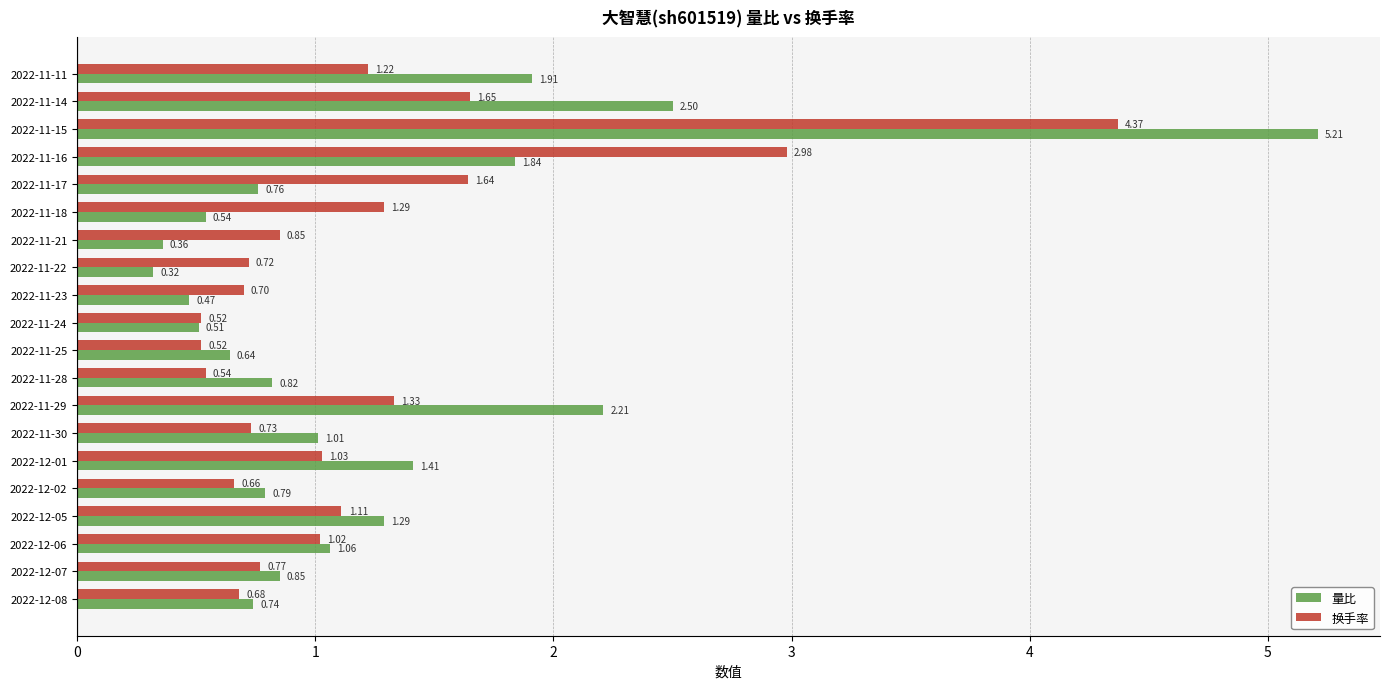

Which series has the largest range (max minus min)?

量比